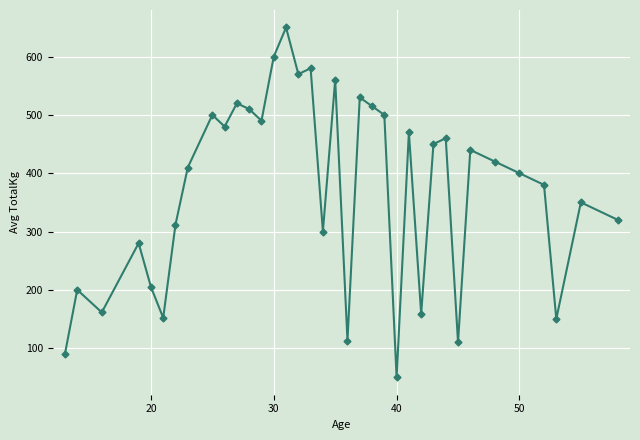

What is the minimum value shown in the chart?

50.0